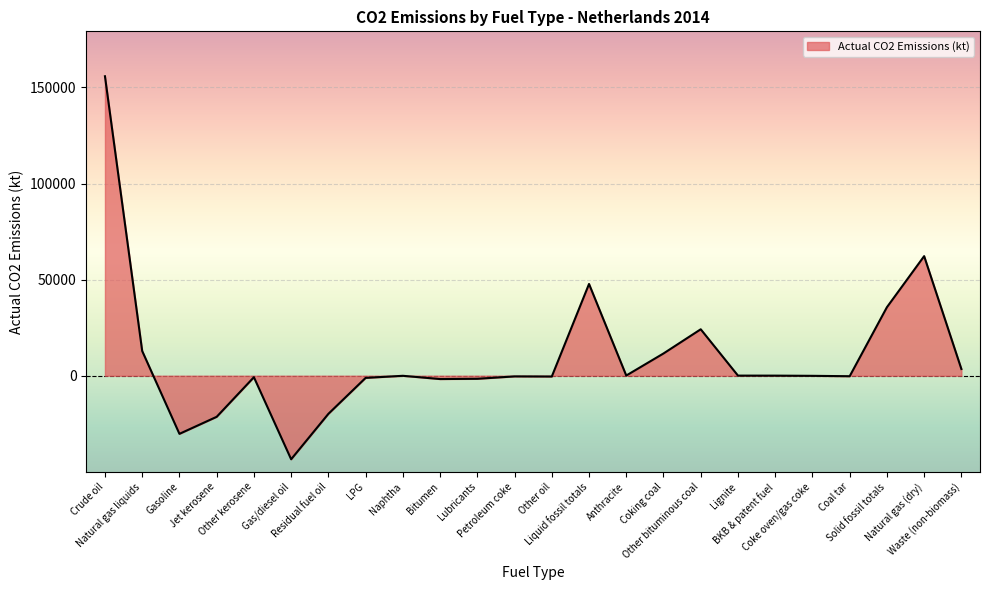

What is the sum of the values at Other kerosene and Solid fossil totals?

34874.4